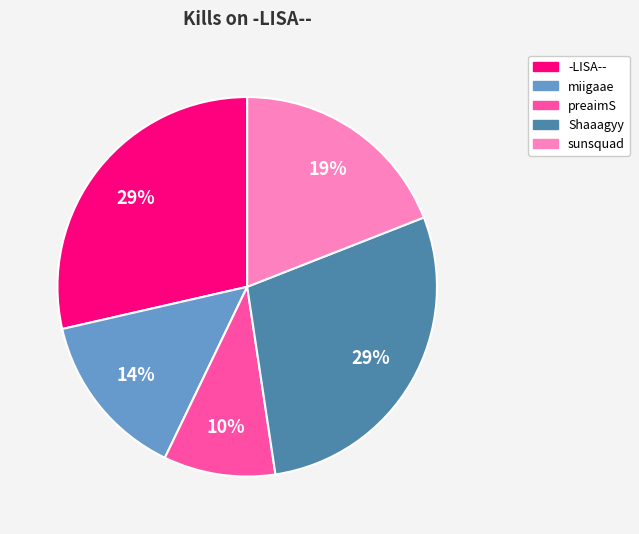

To the nearest percent, what is the average slice percentage?

20%